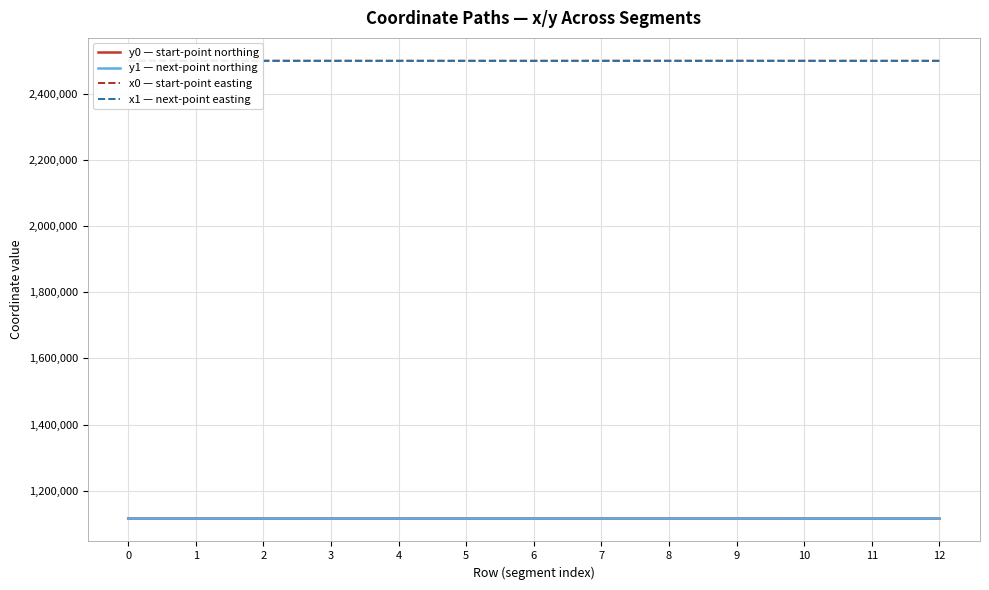

What is the difference between the highest and lowest values at 9?

1383204.7